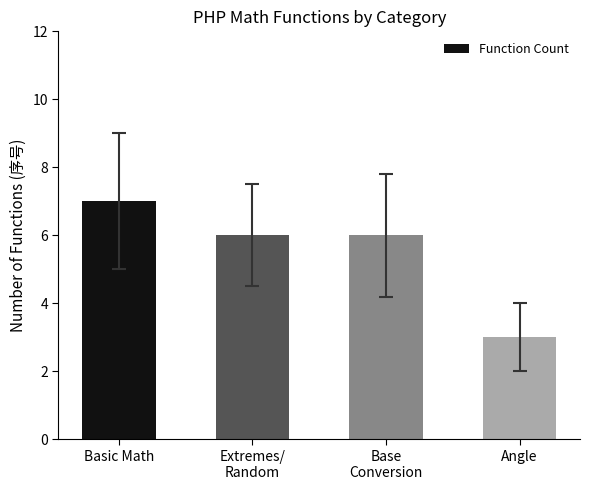

At which label does the data first exceed 6?

Basic Math